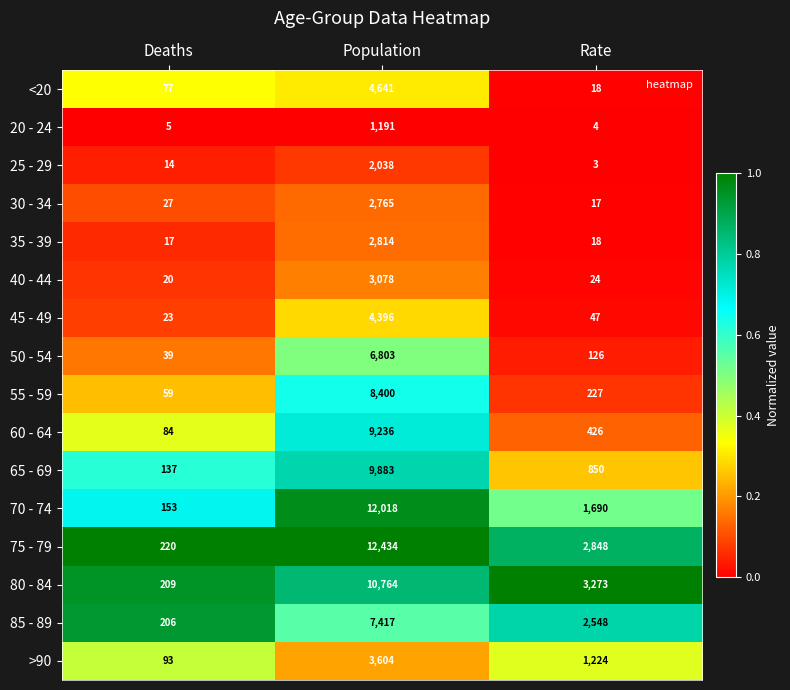

Is it true that 25 - 29 equals 3 at Rate?

True